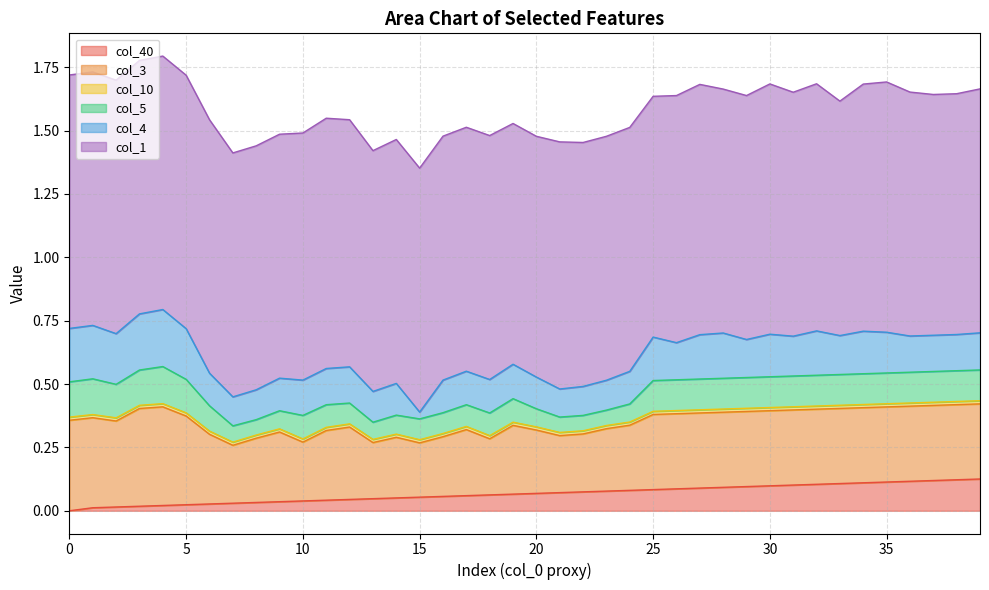

Does the chart display data point markers on the line(s)?

No